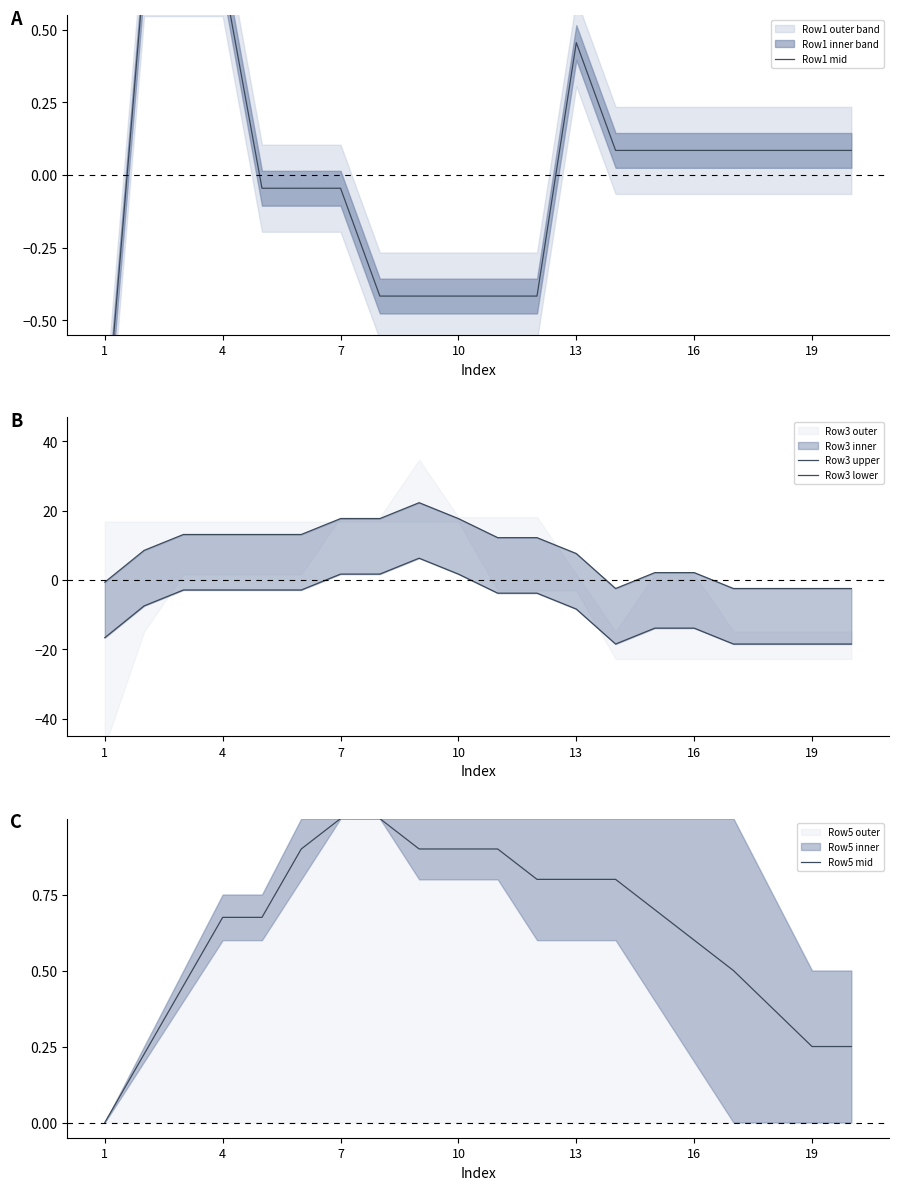

How many times do Row5 mid and Row3 upper cross each other?

4